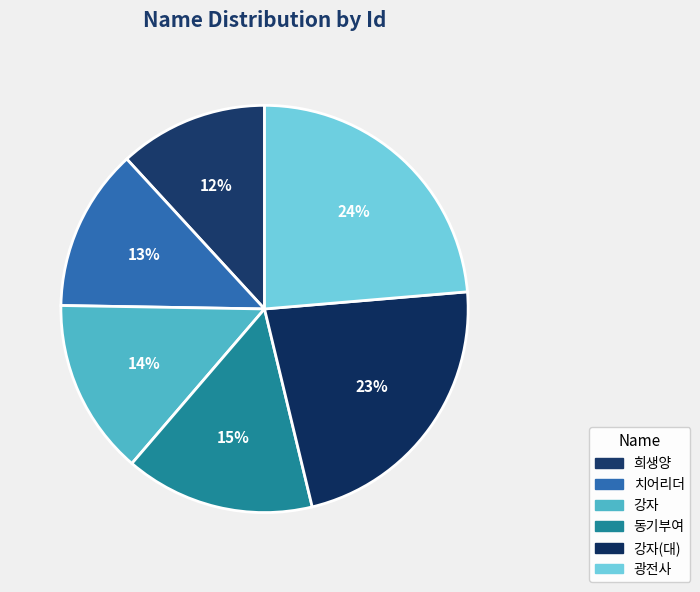

How many slices are in this pie chart?

6